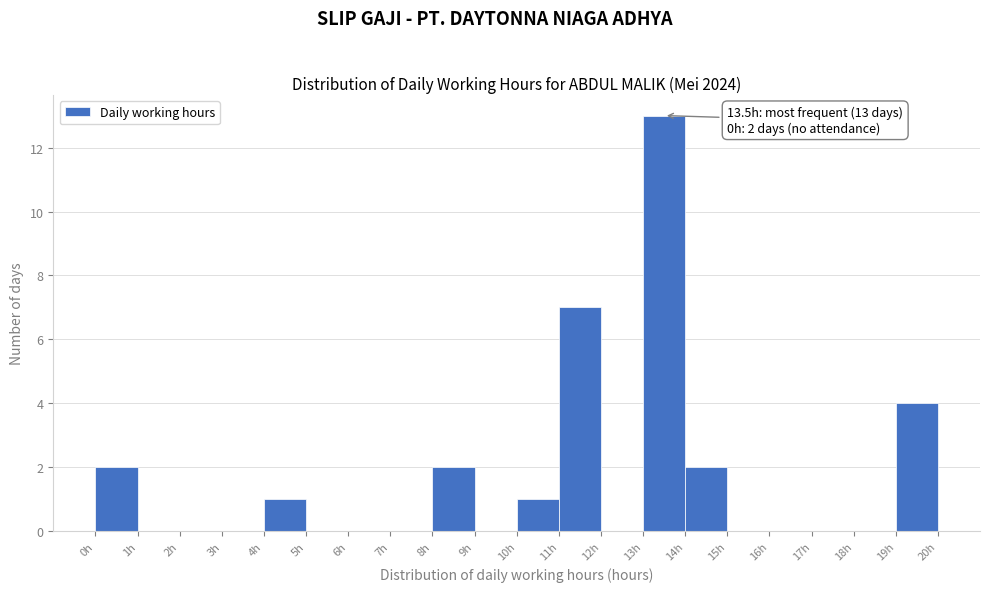

Which range on the x-axis has the tallest bar?

13 to 14